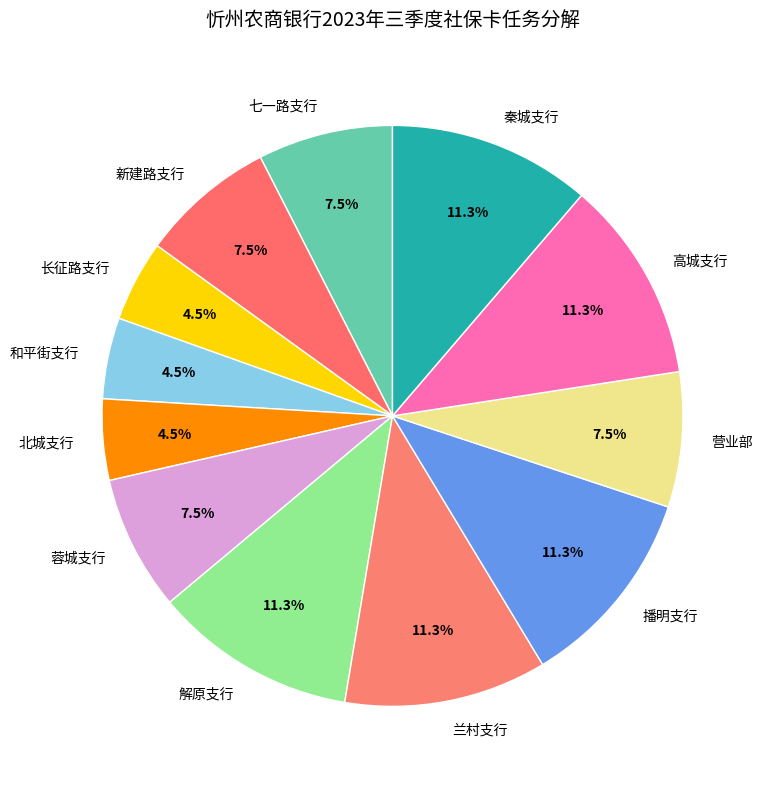

Is there any slice that represents more than half of the pie?

No